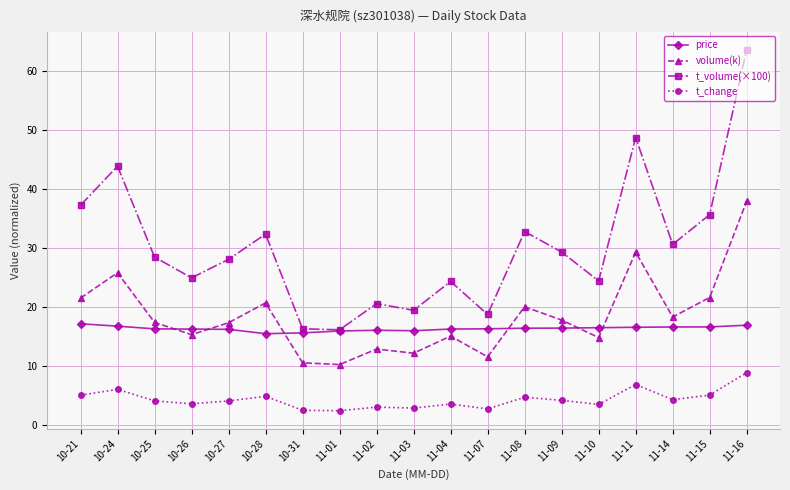

At which label does t_volume(×100) first exceed 28?

10-21